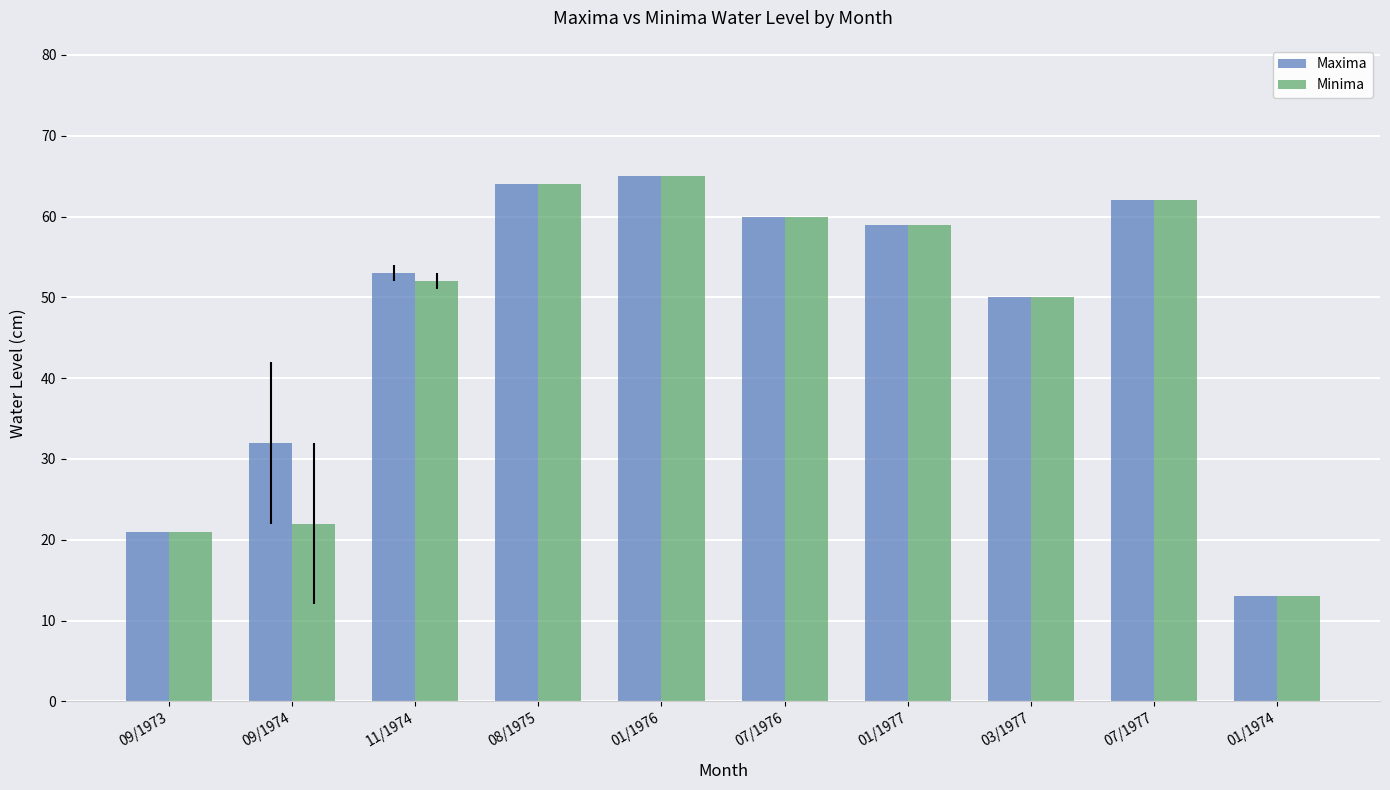

Read the Minima value at 01/1977.

59